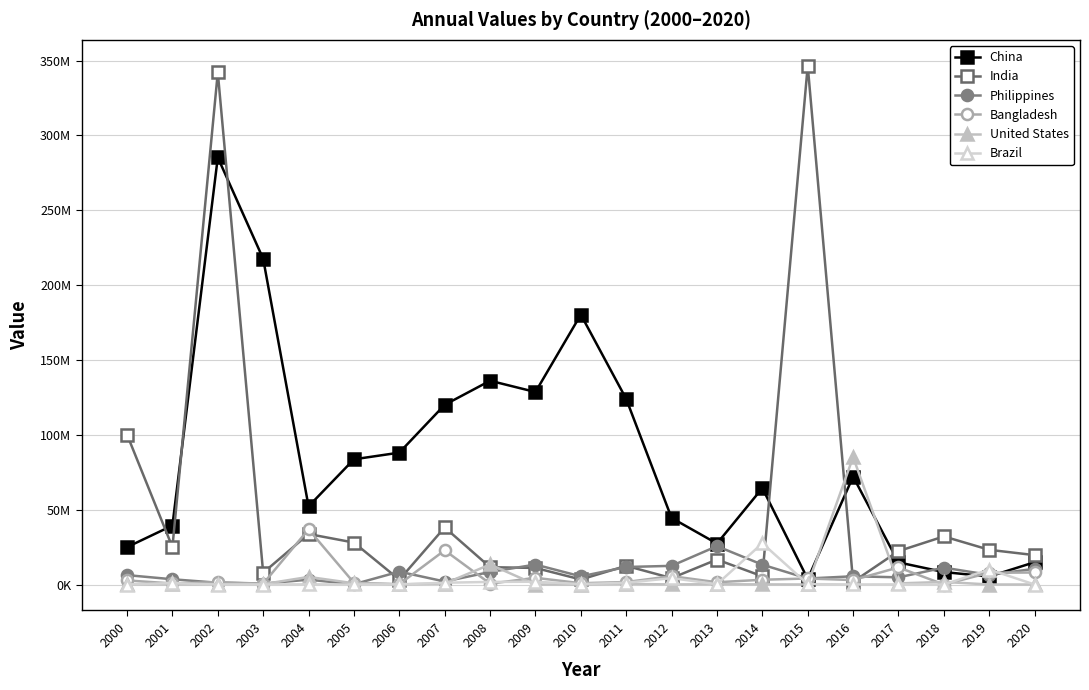

What is the difference between the highest and lowest values at 2005?

83619742